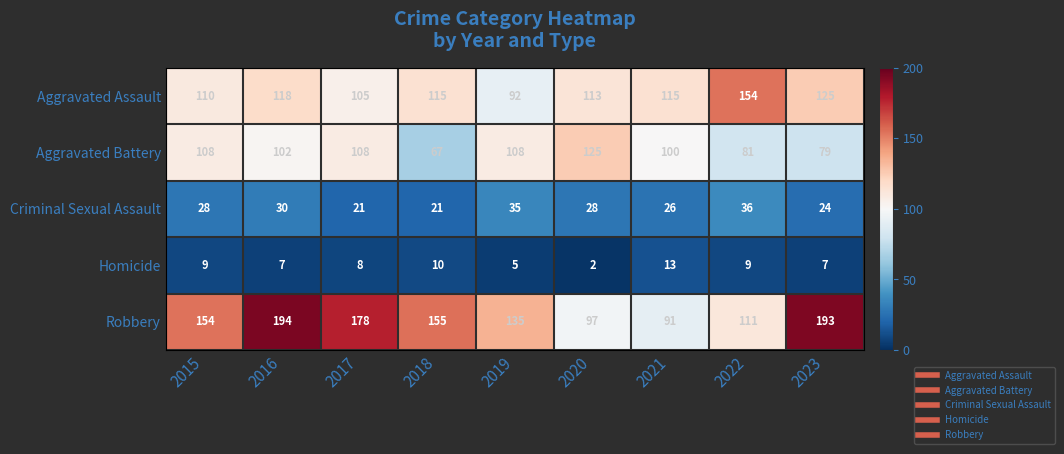

What is the sum of the Aggravated Battery values at 2020 and 2021?

225